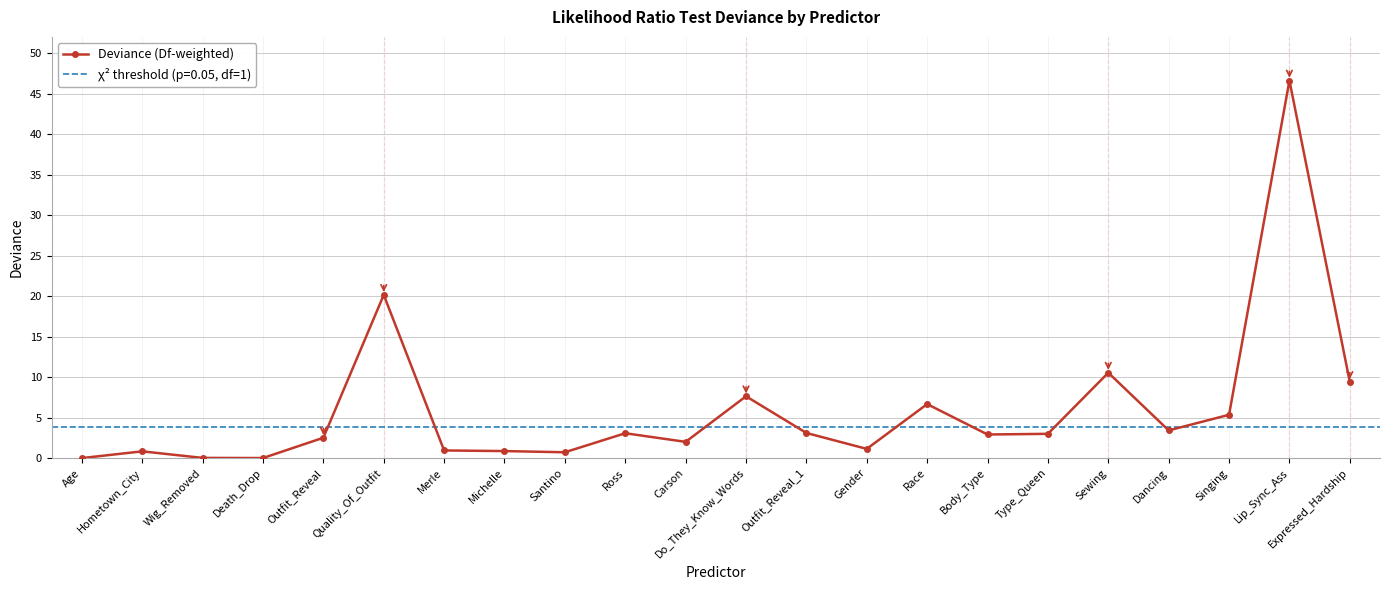

What is the change in value from Lip_Sync_Ass to Expressed_Hardship?

-37.2